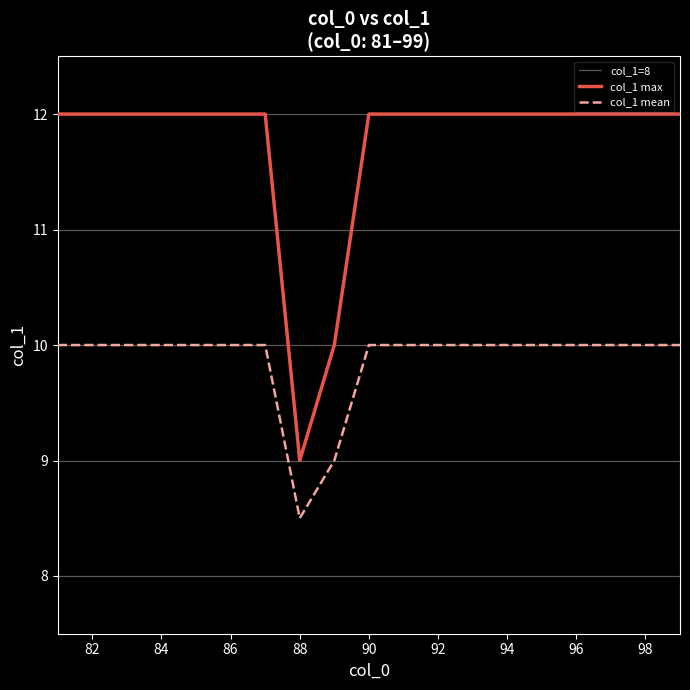

What is the highest value of the col_1 max series?

12.0